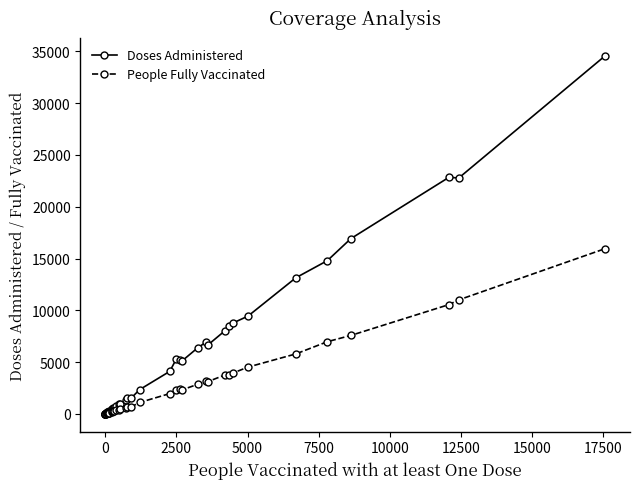

Count the number of data series in this chart.

2